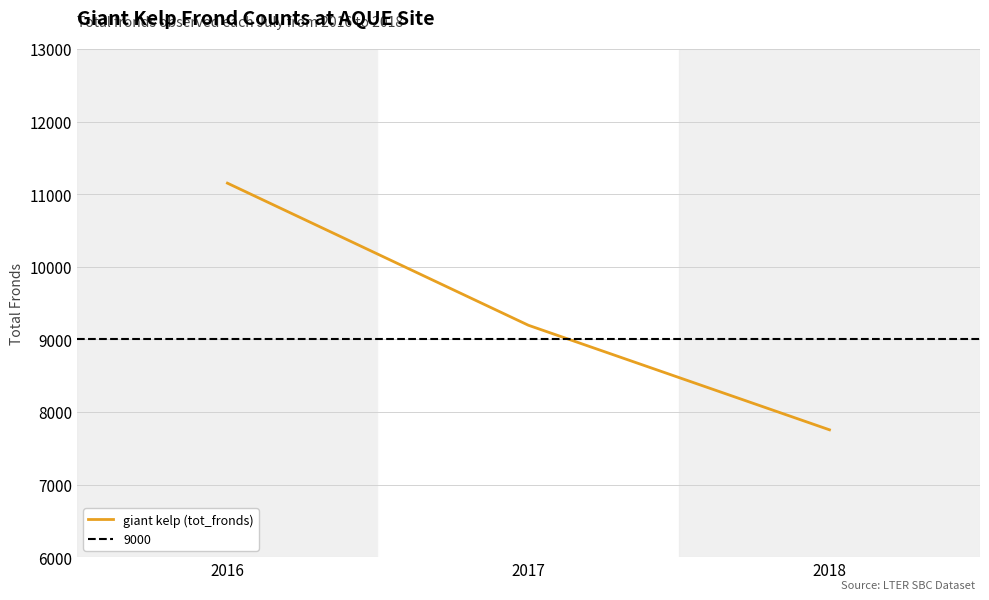

List the labels in order of value, largest first.

2016, 2017, 2018